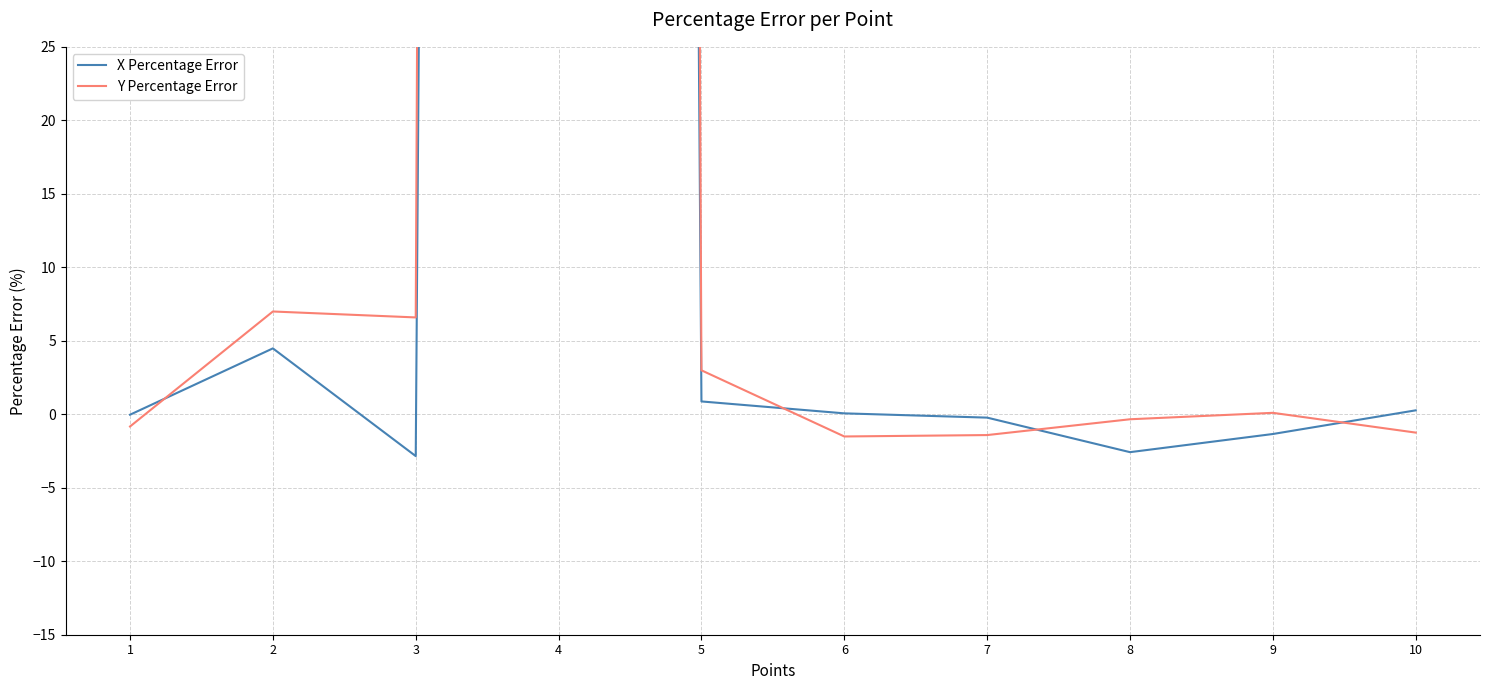

At which category does Y Percentage Error reach its first local peak?

2